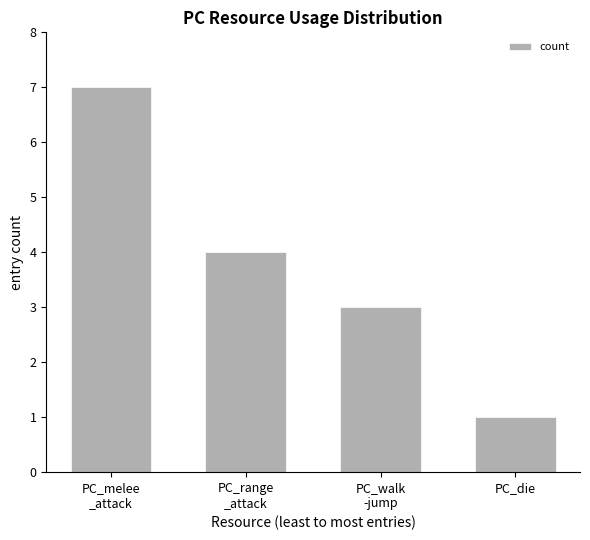

Are the bars horizontal?

No